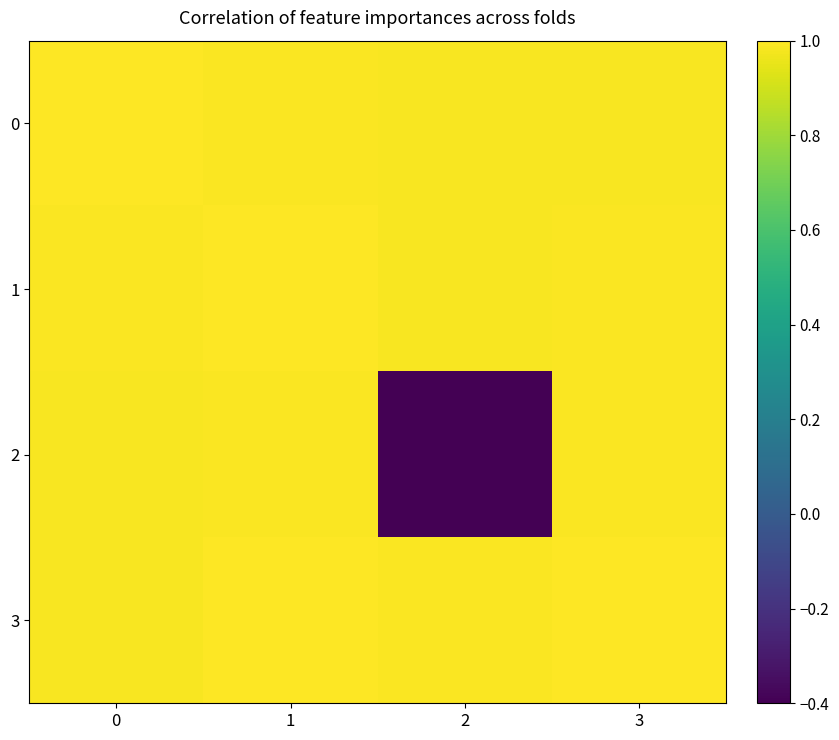

What is the total value across all series at 0?

4.0